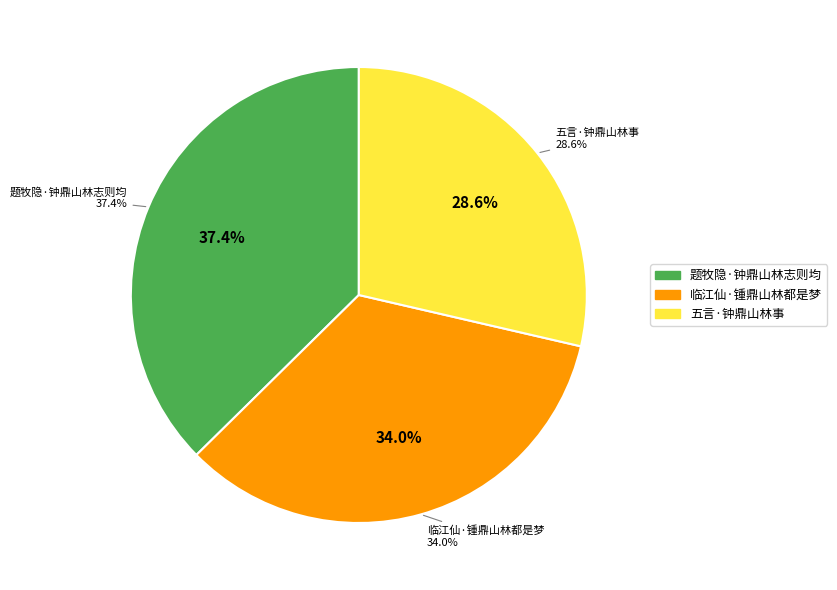

Between 五言·钟鼎山林事 and 题牧隐·钟鼎山林志则均, which is larger?

题牧隐·钟鼎山林志则均